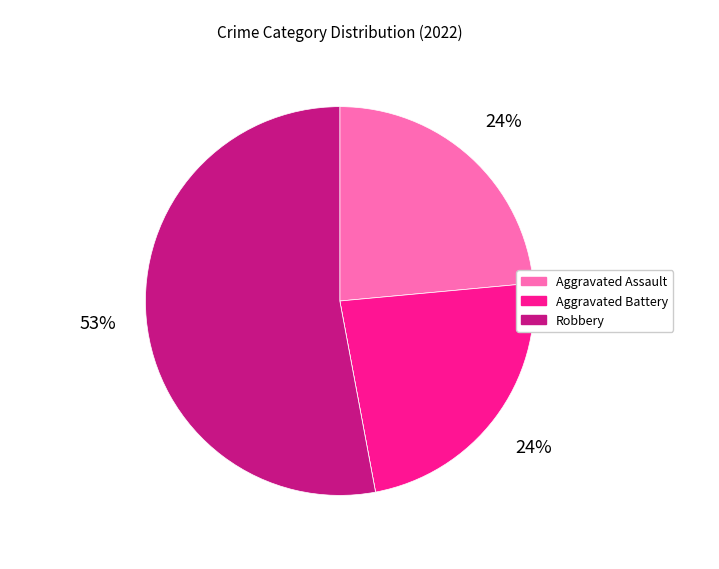

To the nearest percent, what is the average slice percentage?

25%